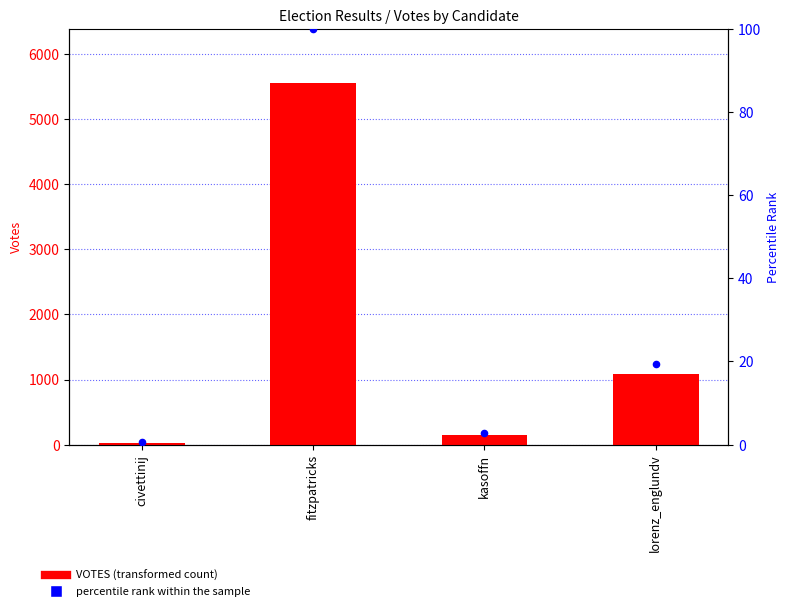

Is the value of percentile rank within the sample at fitzpatricks greater than the value of VOTES at fitzpatricks?

No